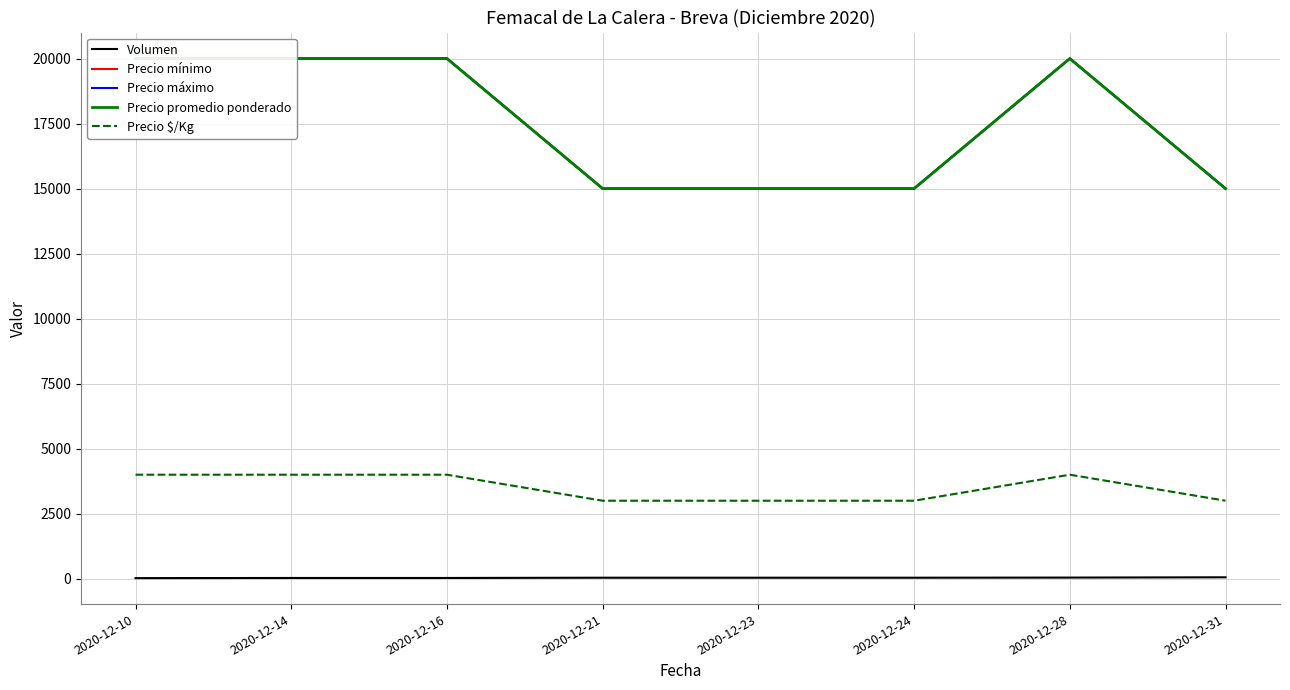

How many Volumen values are between 30 and 45?

6